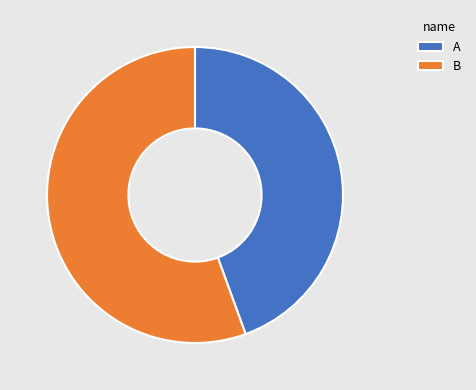

What is the ratio of the value at A to the value at B?

0.8